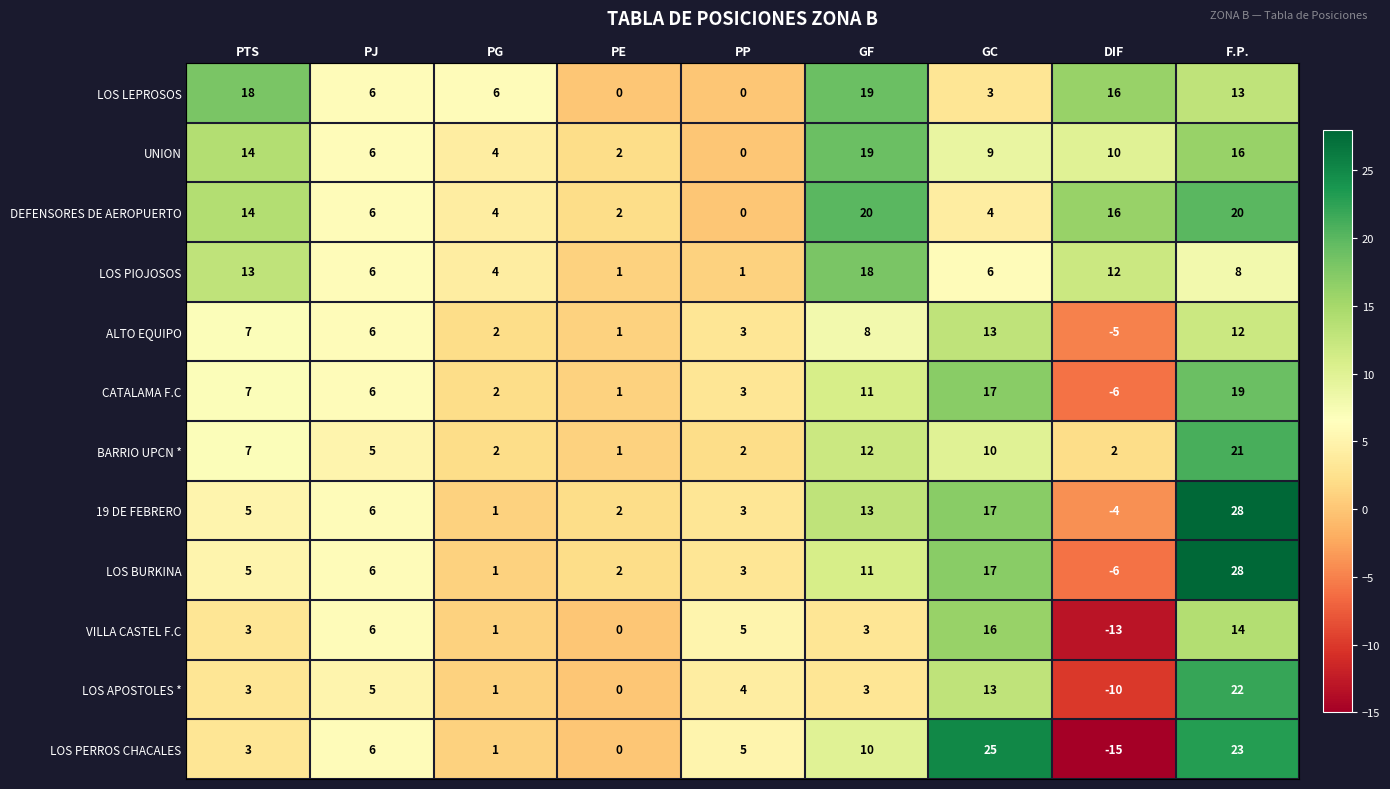

What is the spread (max minus min) of values at GC?

22